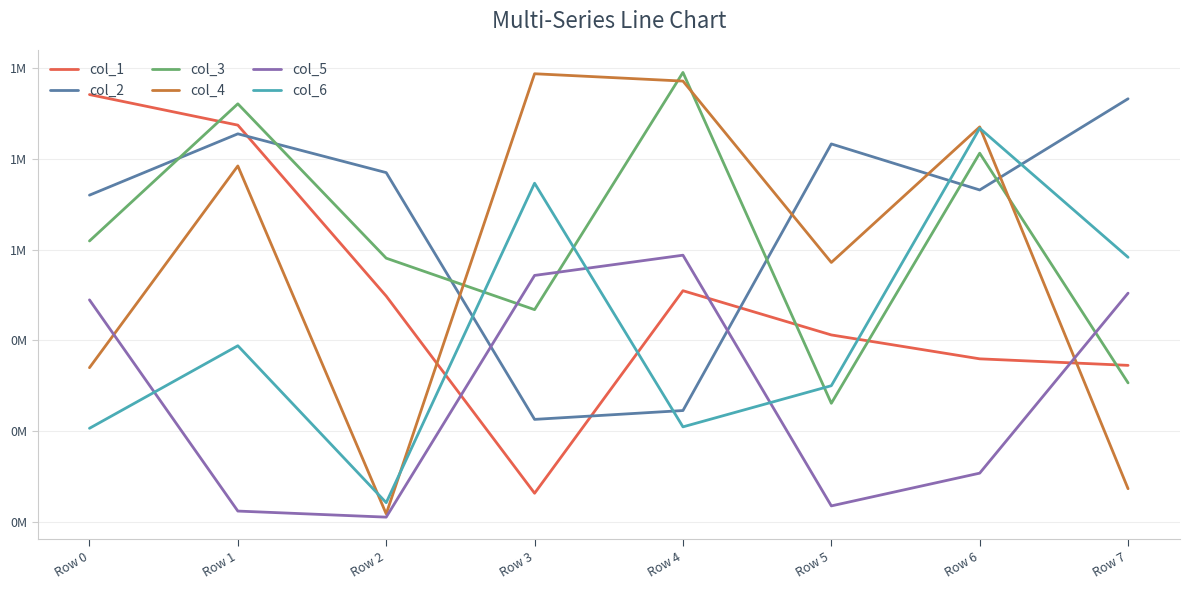

What are all the series names shown in the legend?

col_1, col_2, col_3, col_4, col_5, col_6